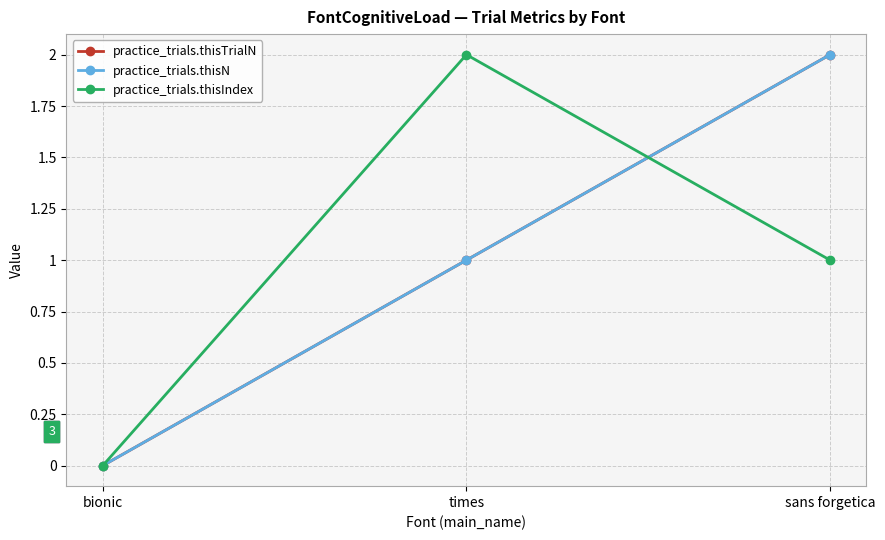

Does the chart have visible grid lines?

Yes